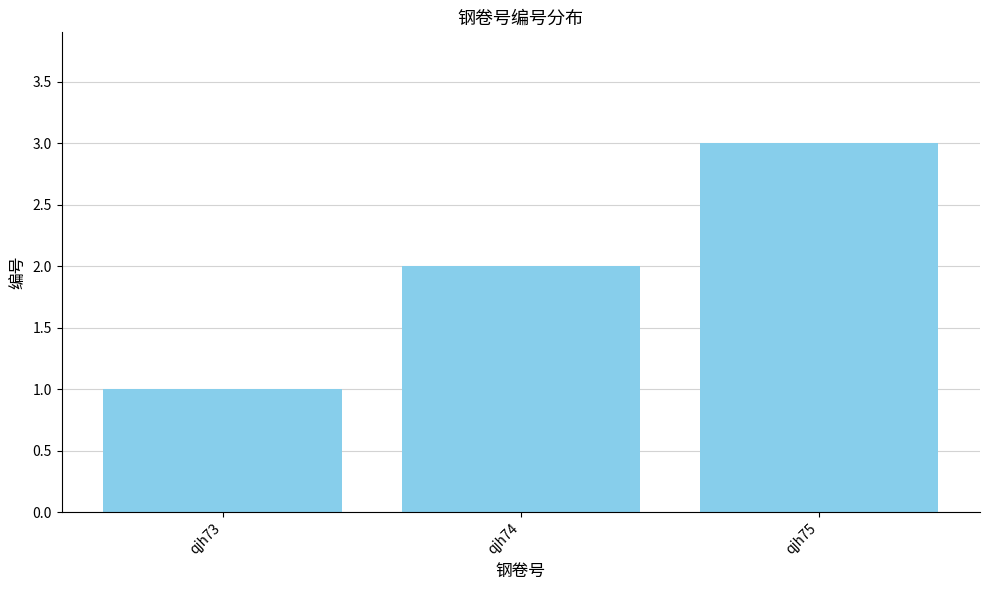

What is the ratio of the value at qjh75 to the value at qjh73?

3.0